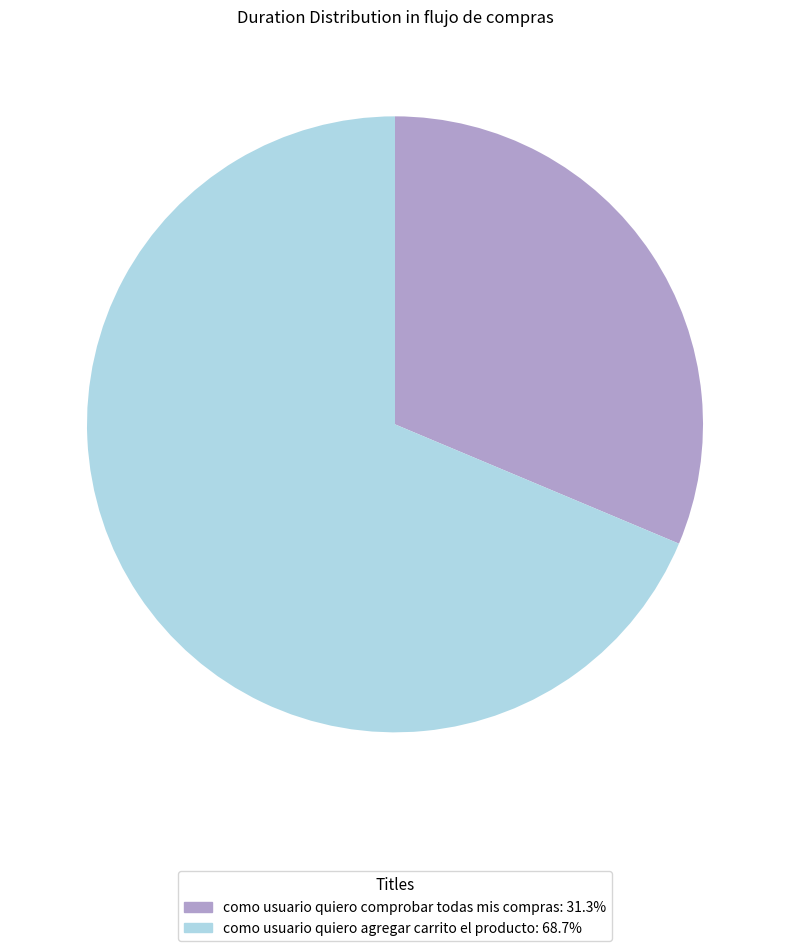

Is como usuario quiero comprobar todas mis compras the majority of the pie?

No